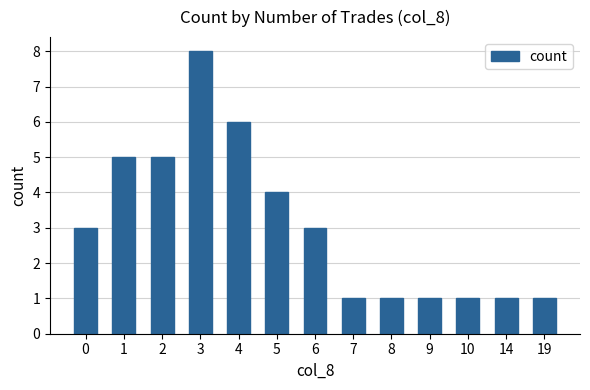

What is the difference between the values at 14 and 1?

4